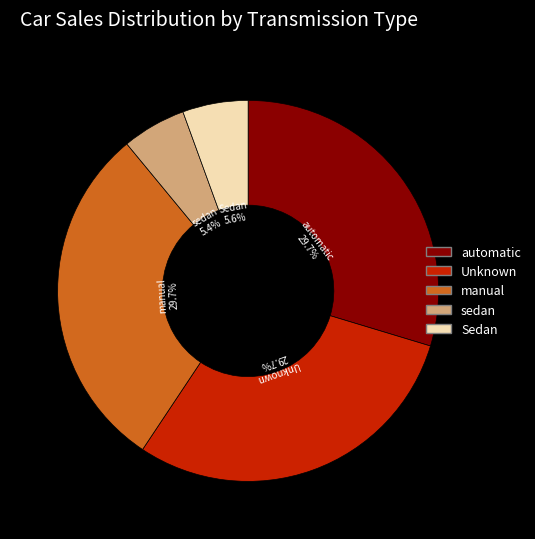

Is there a majority slice in this chart?

No